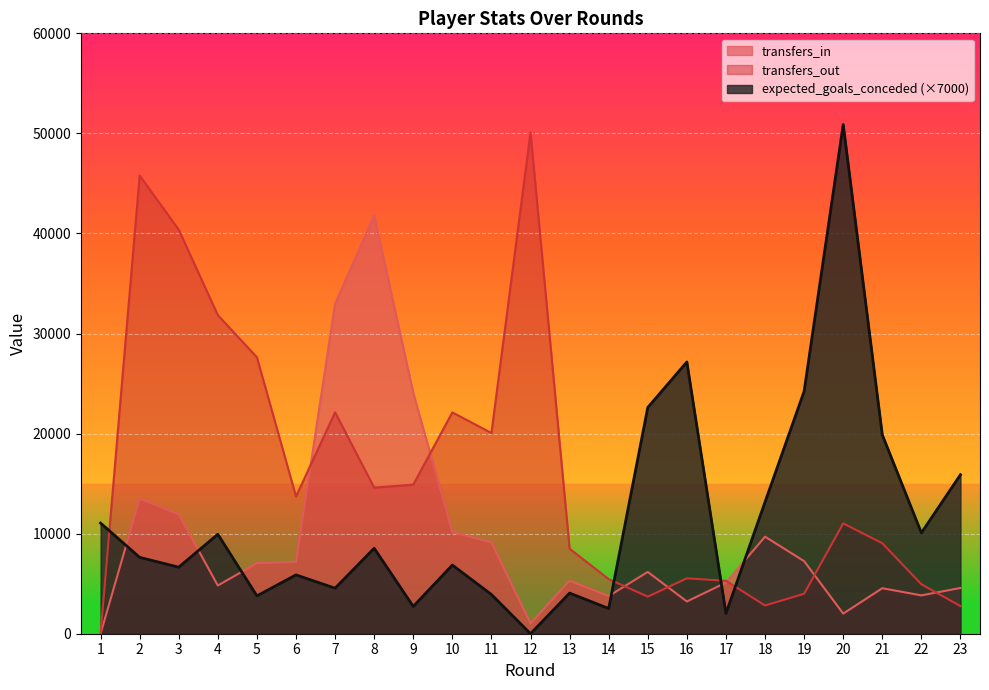

What is the difference between the highest and lowest values at 6?

7836.0